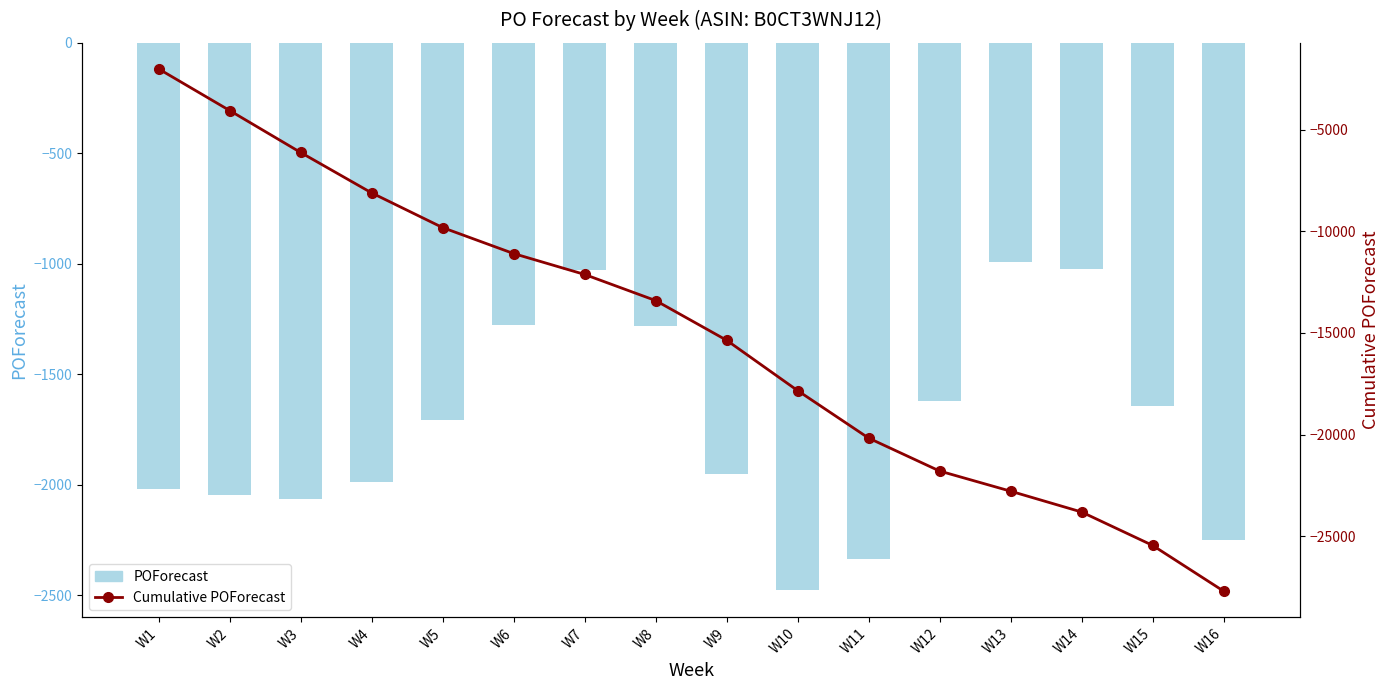

Which series has the widest spread of values?

Cumulative POForecast